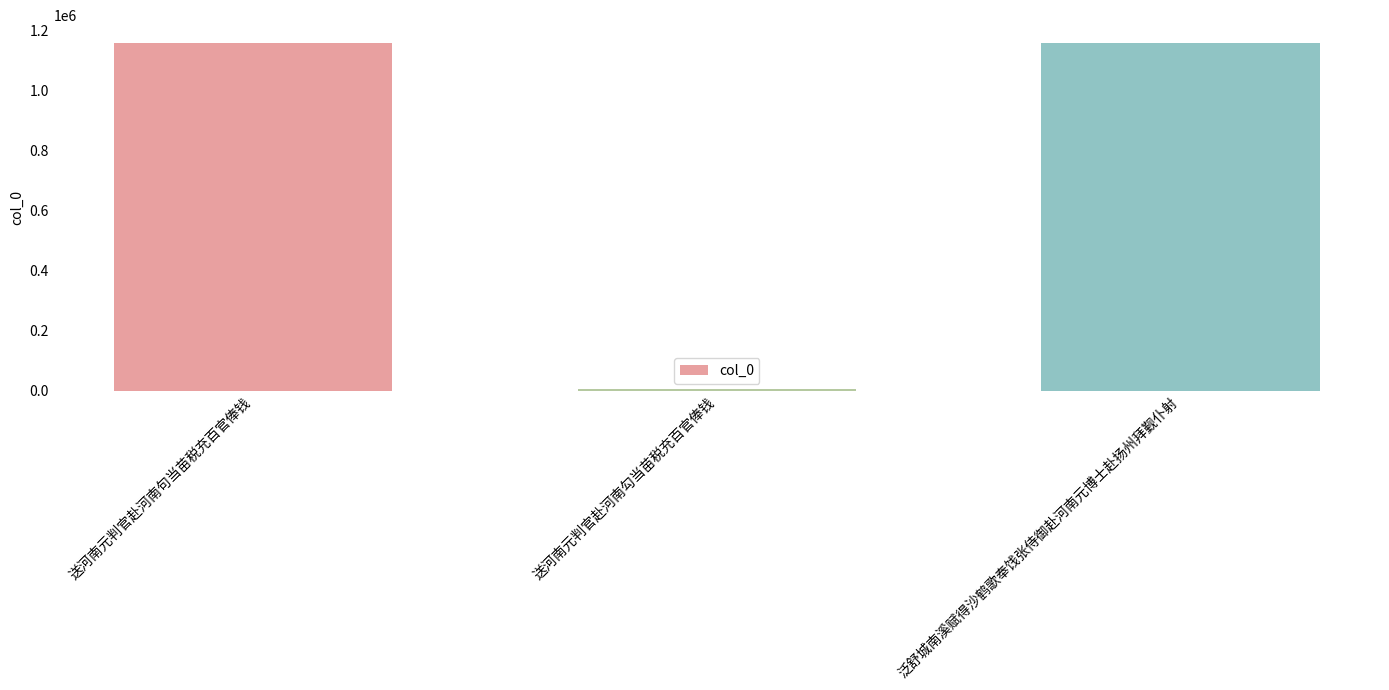

True or false: the data shows 1160313 at 泛舒城南溪赋得沙鹤歌奉饯张侍御赴河南元博士赴扬州拜觐仆射.

True